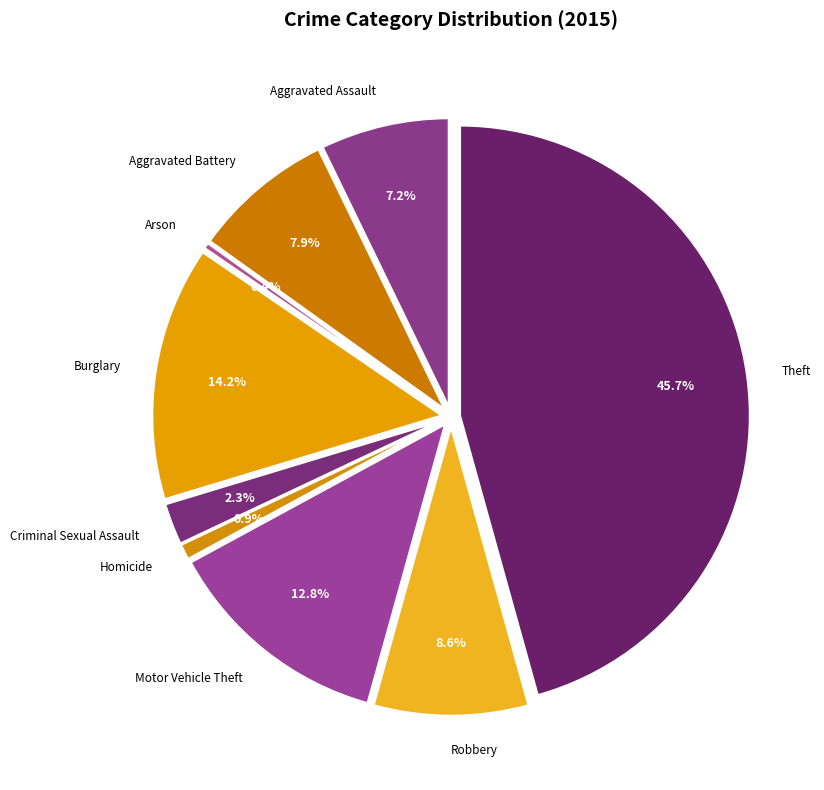

Rank the categories by value from highest to lowest.

Theft, Burglary, Motor Vehicle Theft, Robbery, Aggravated Battery, Aggravated Assault, Criminal Sexual Assault, Homicide, Arson